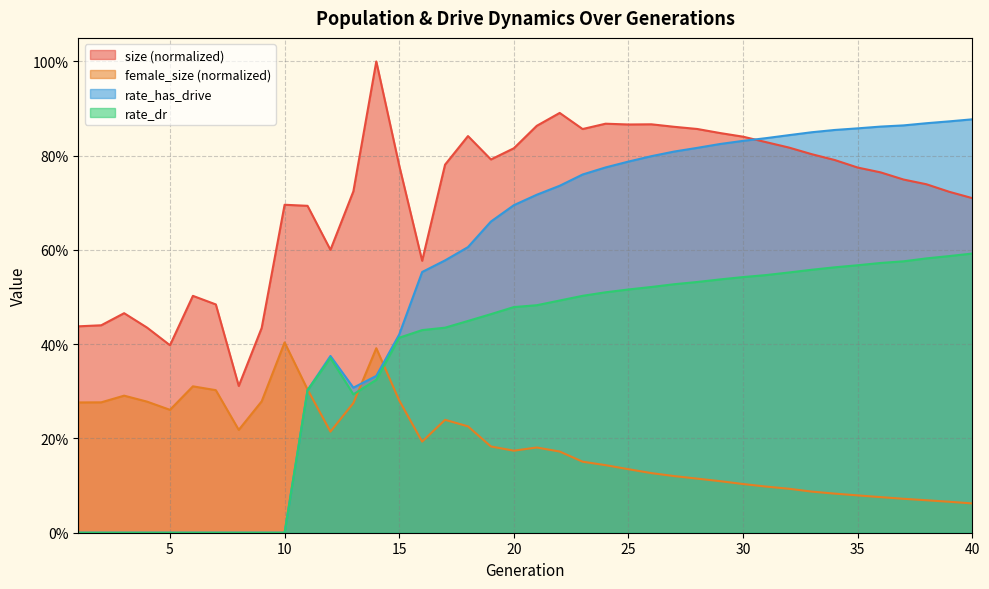

What is the spread (max minus min) of values at 29?

0.7